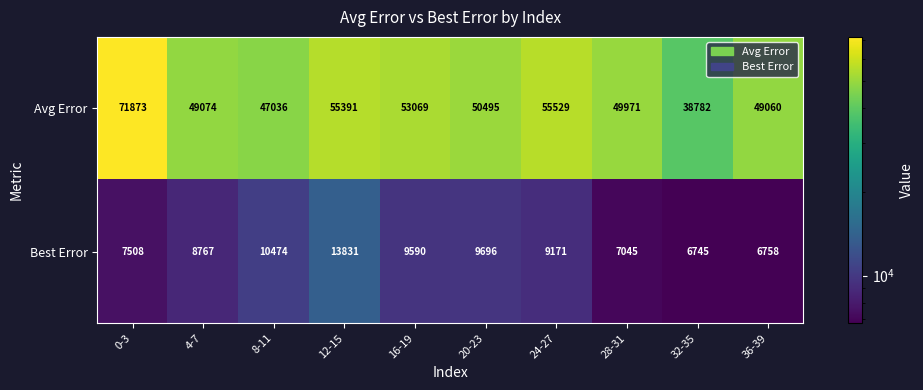

At how many categories does at least one series exceed 57502?

1